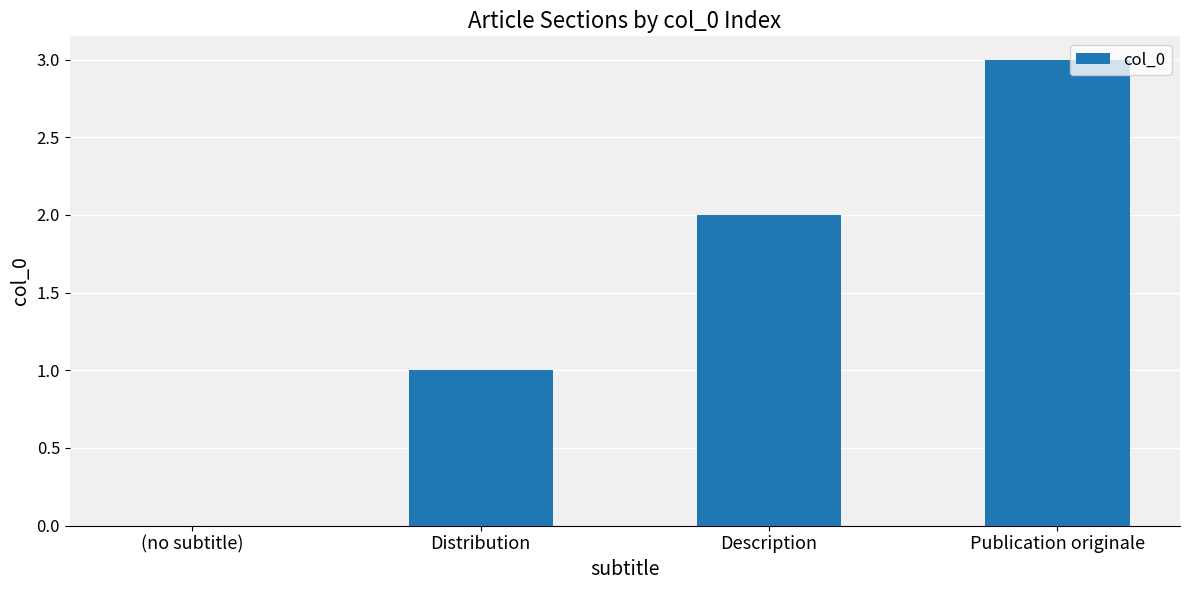

How many data points does each series have?

4